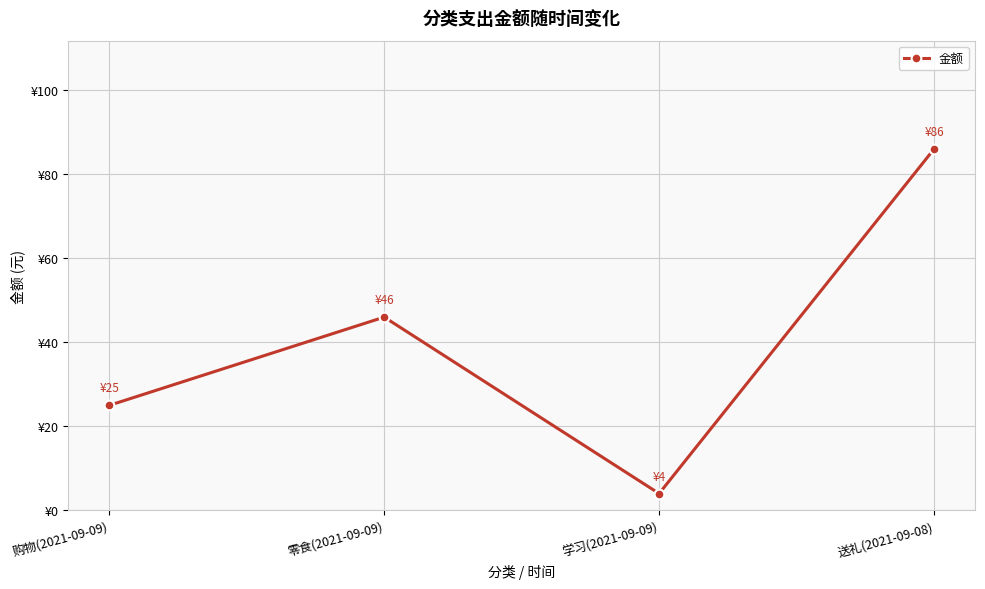

What is the label of the 1st point from the right?

送礼(2021-09-08)